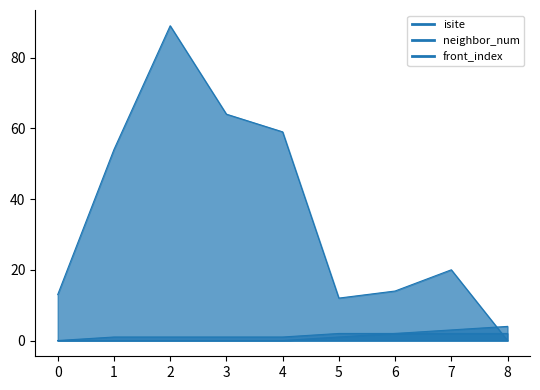

At which category is the sum across all series the highest?

2